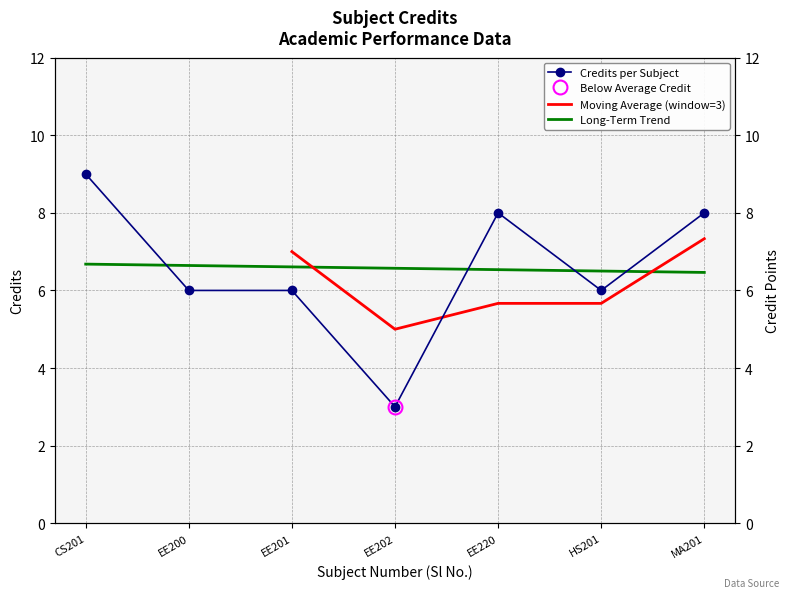

What is the sum of the values at CS201 and EE200?

15